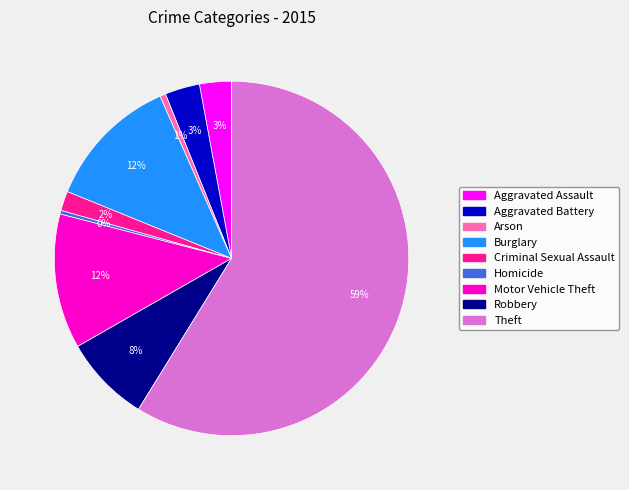

To the nearest percent, what is the average slice percentage?

11%